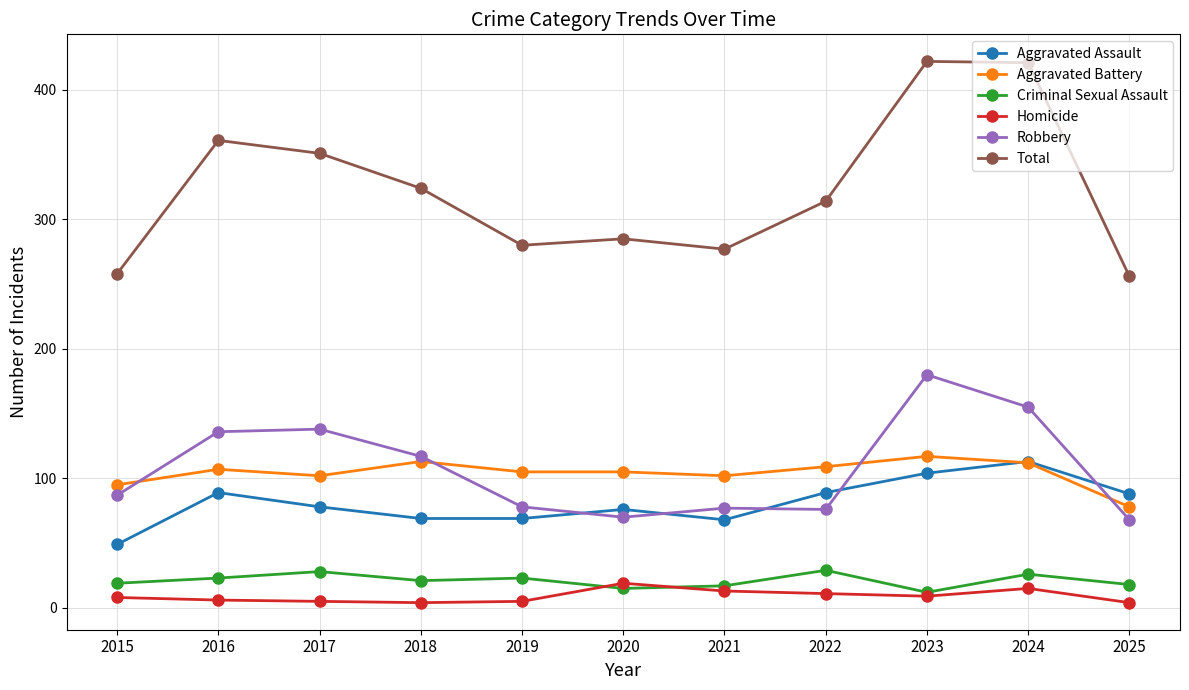

Which series has the widest spread of values?

Total